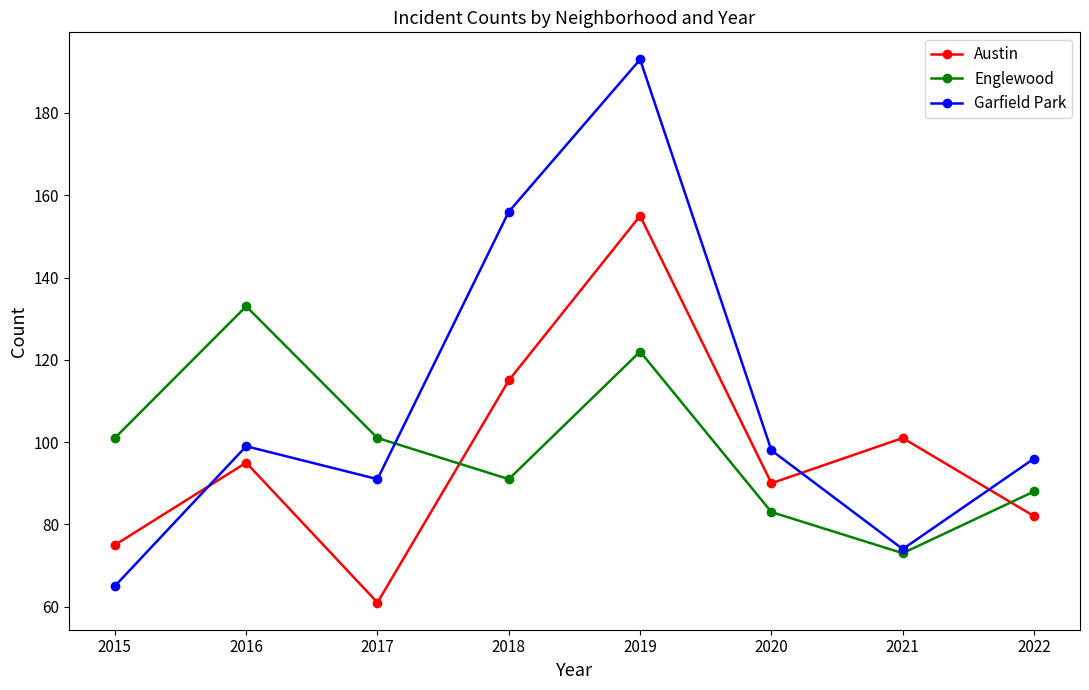

What is the spread (max minus min) of values at 2019?

71